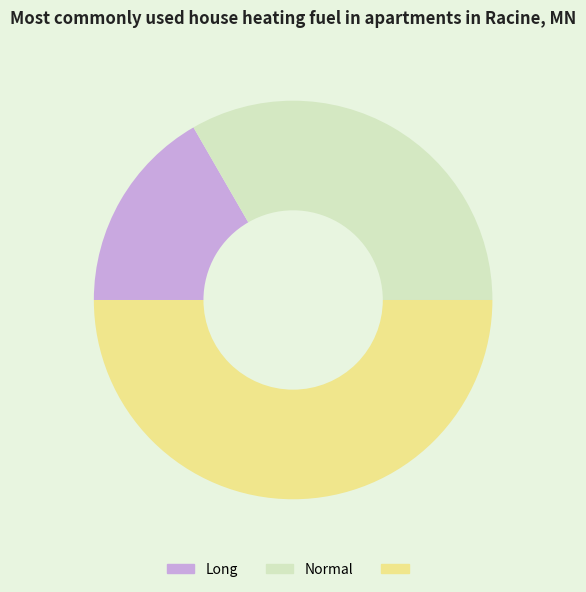

How many segments does this pie chart have?

3